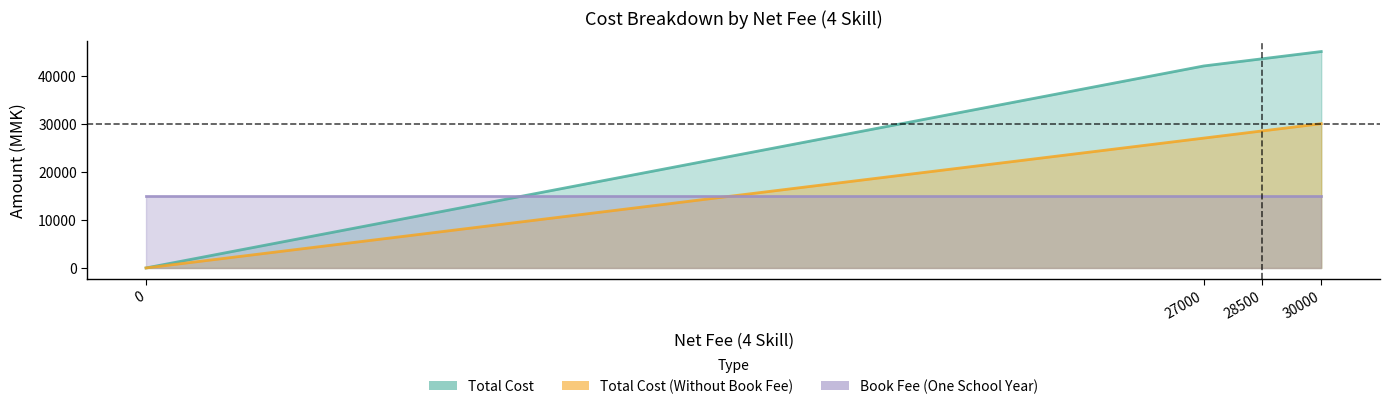

True or false: Book Fee (One School Year) and Total Cost (Without Book Fee) cross at least once.

True